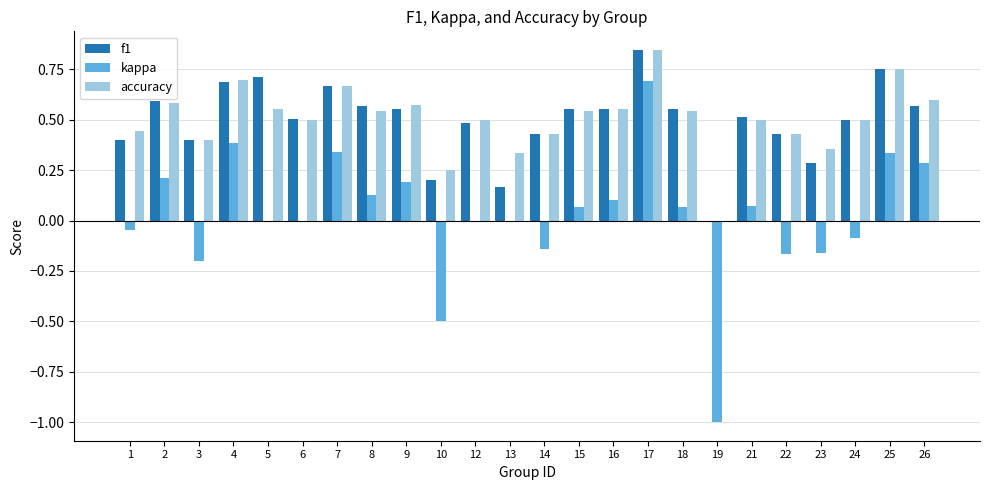

What are all the series names shown in the legend?

f1, kappa, accuracy